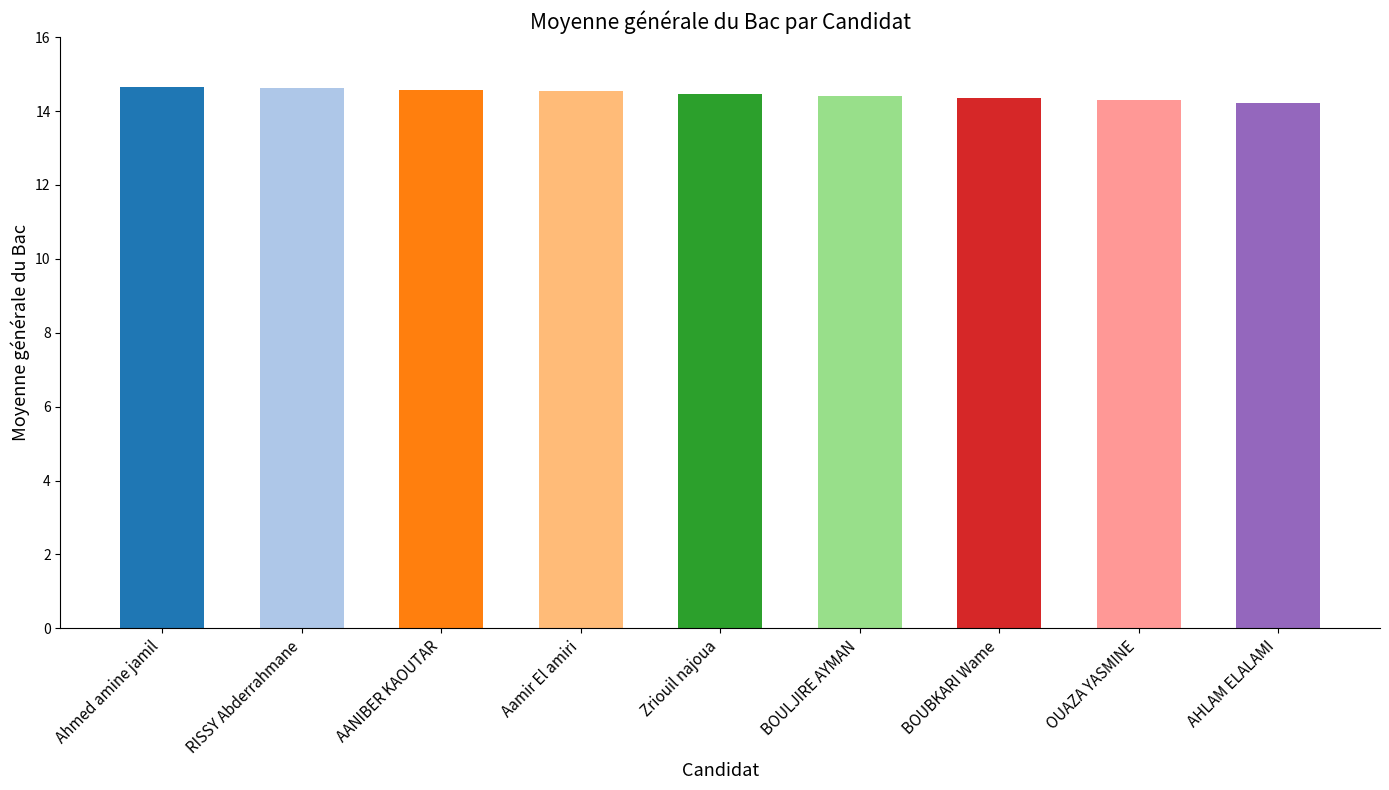

Are the bars horizontal?

No